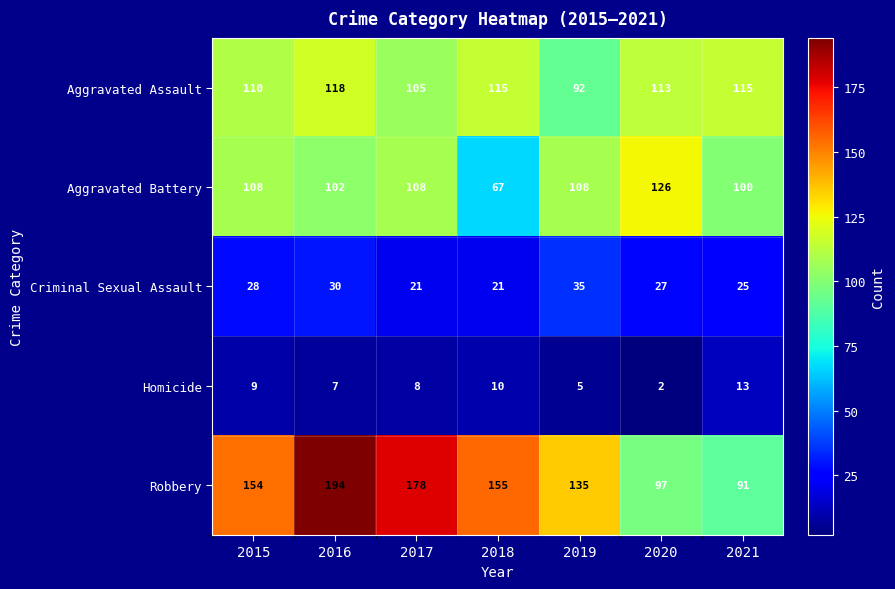

The value of Robbery at 2019 is 135. True or false?

True